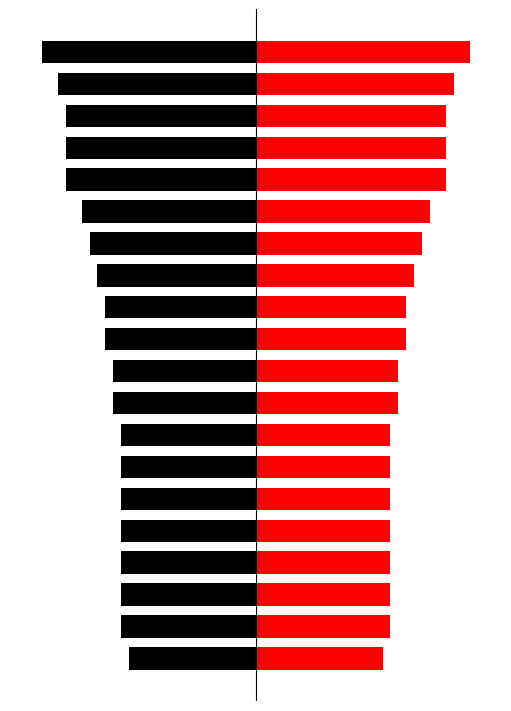

How many data points in left are above -18?

8